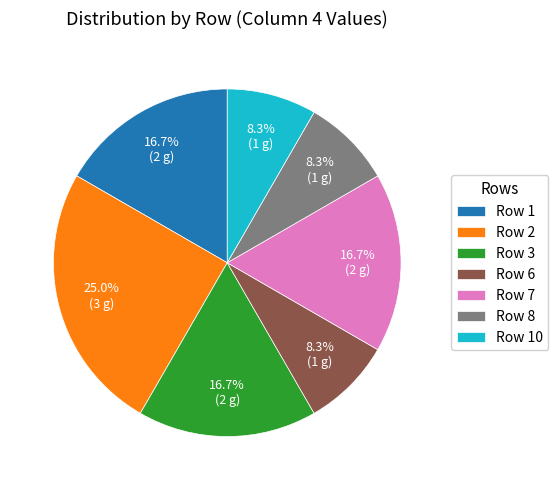

What is the total percentage of Row 6 and Row 7?

25.0%